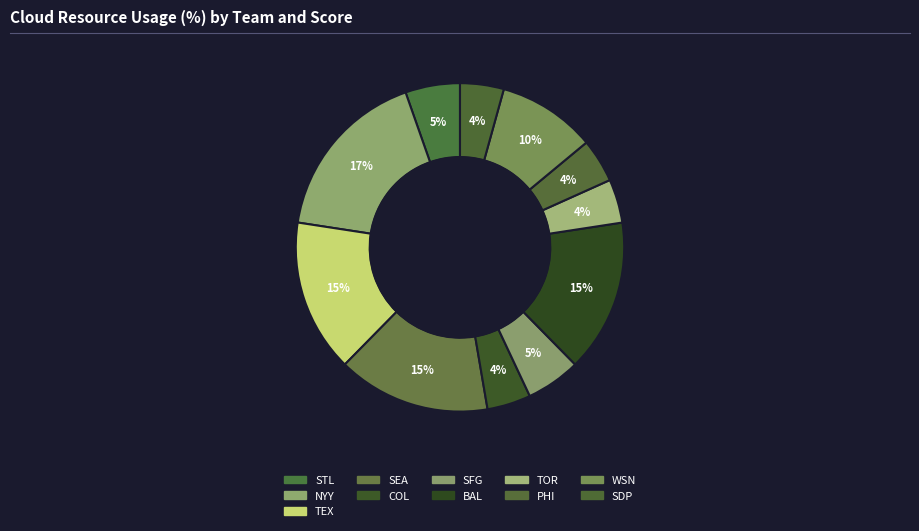

Is SFG the majority of the pie?

No